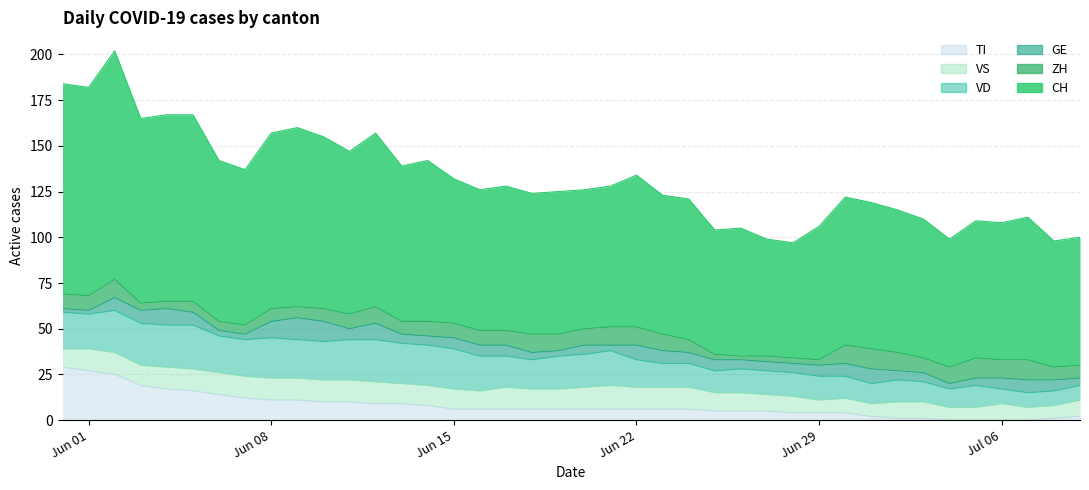

How many distinct data groups are displayed?

6